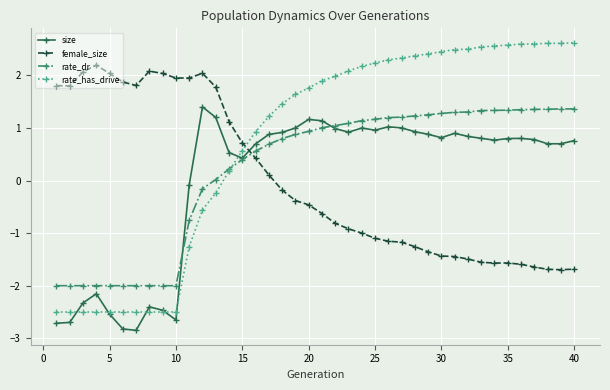

Which series has the largest range (max minus min)?

rate_has_drive